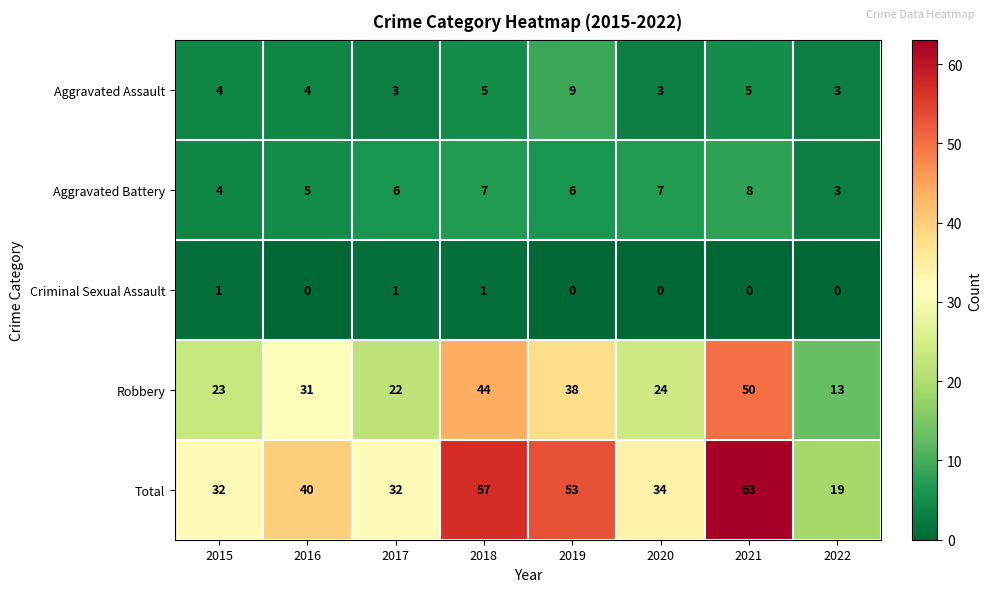

List the series in order of their peak value, lowest first.

Criminal Sexual Assault, Aggravated Battery, Aggravated Assault, Robbery, Total